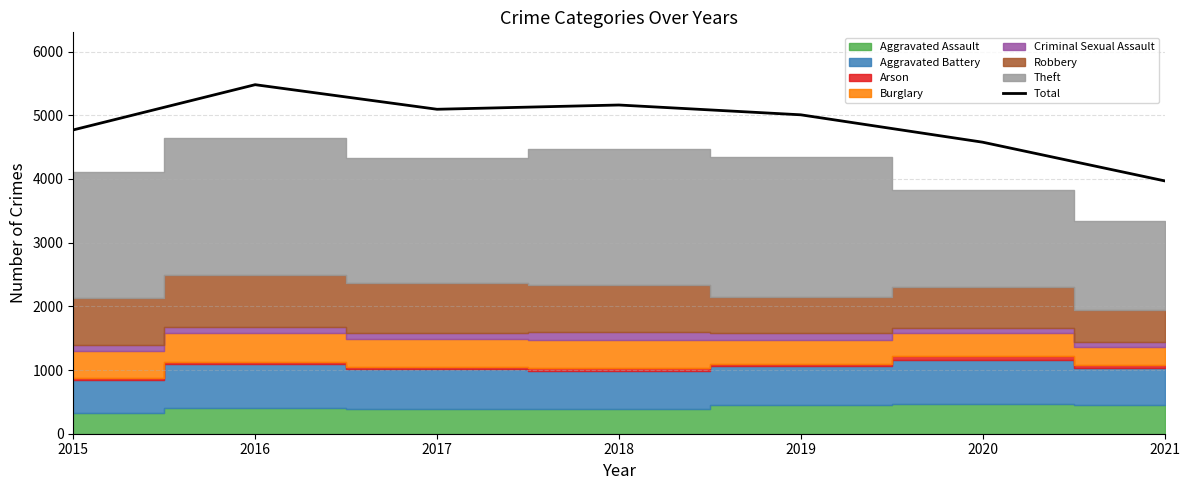

The value at 2021 is 3971. True or false?

True